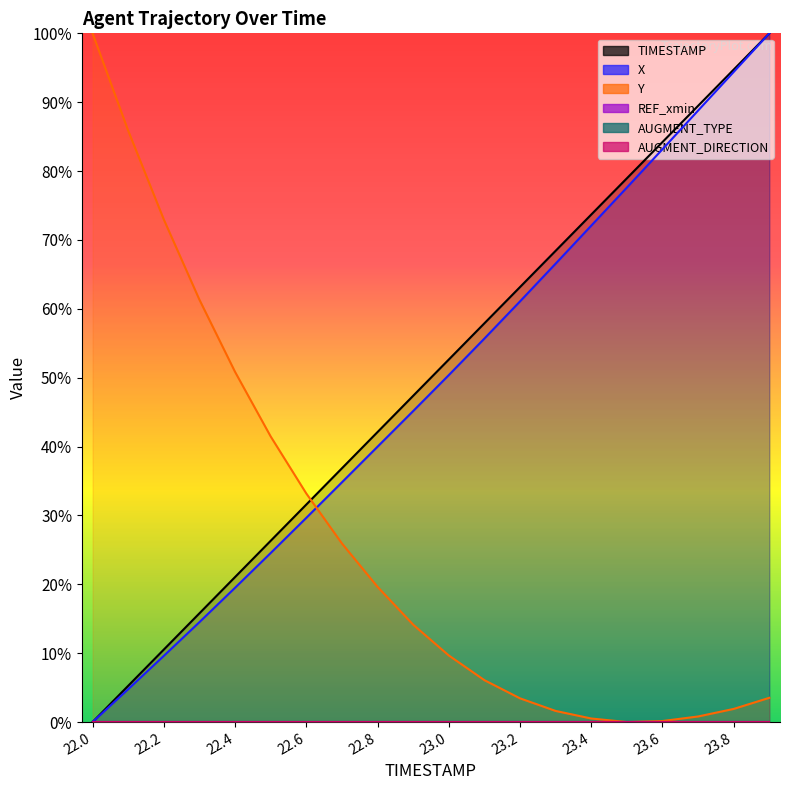

Which series has the largest range (max minus min)?

TIMESTAMP